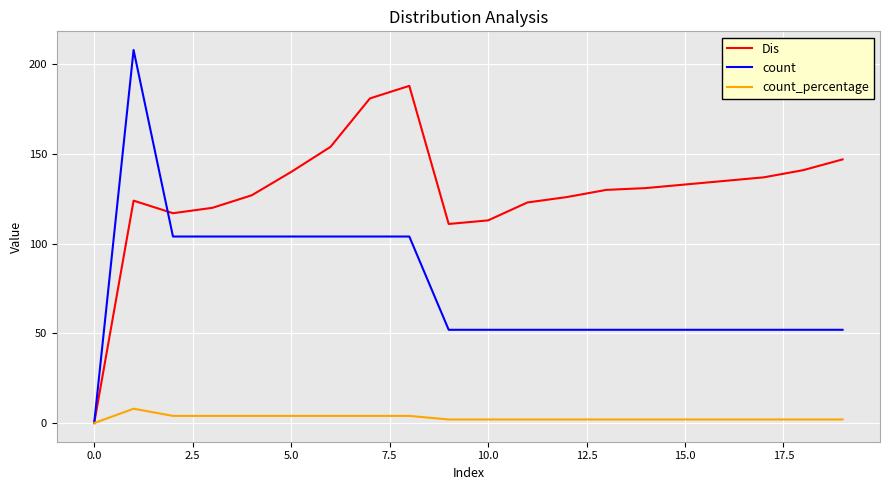

Which series has the largest total across all categories?

Dis